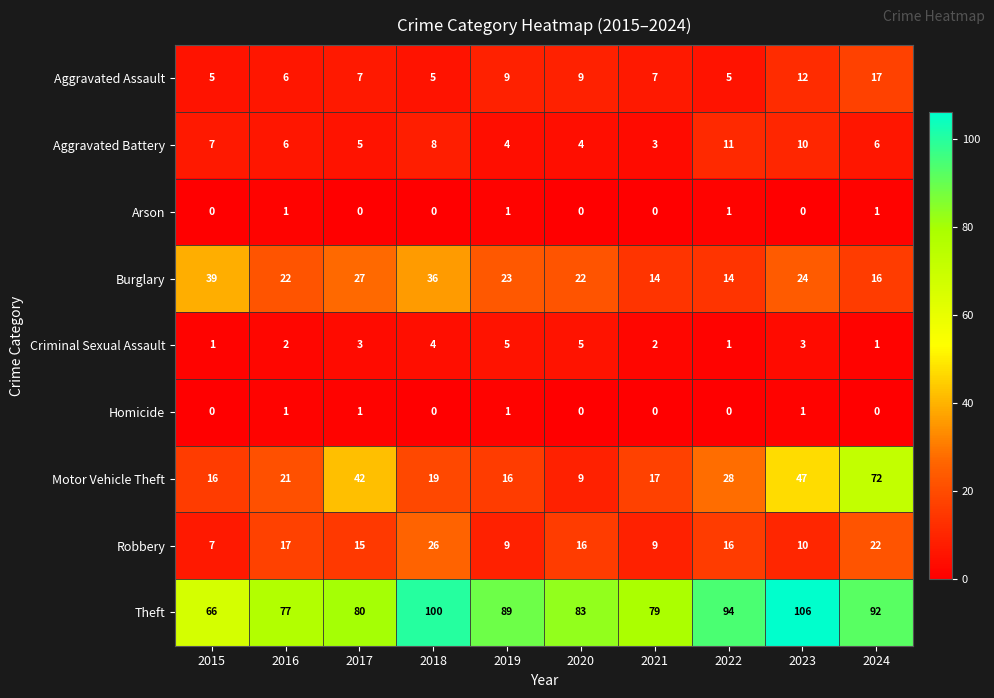

What is the total value across all series at 2019?

157